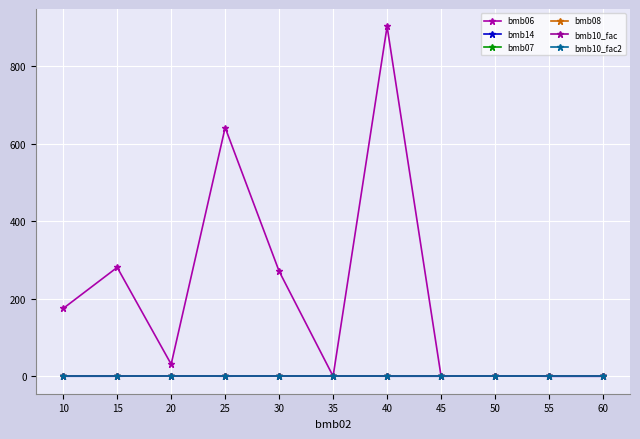

What is the sum of all bmb14 values?

4.0